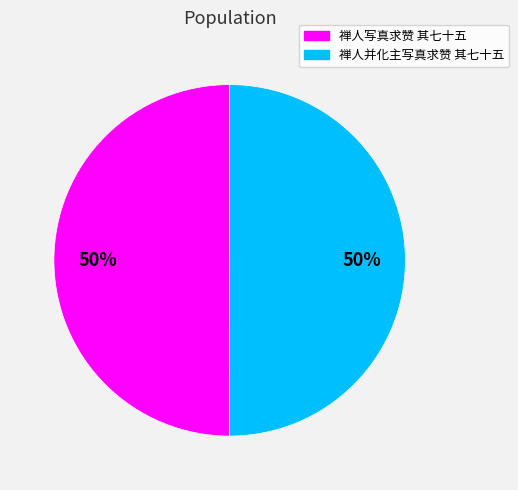

To the nearest percent, what is the average slice percentage?

50%